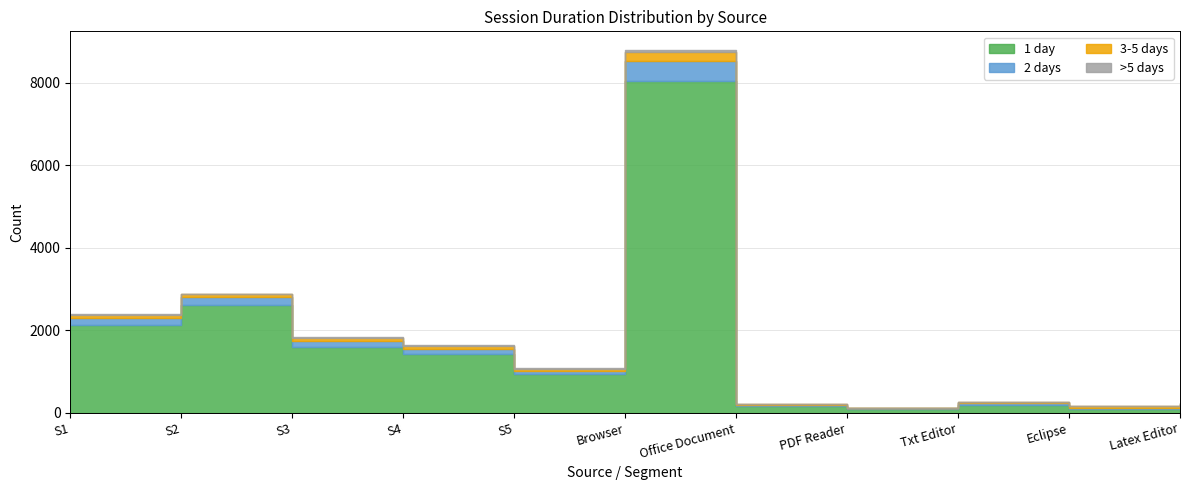

Does the chart display data point markers on the line(s)?

No